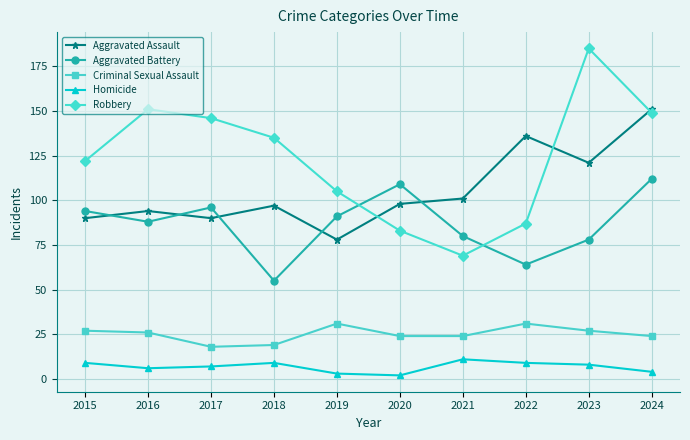

List the series in order of their peak value, highest first.

Robbery, Aggravated Assault, Aggravated Battery, Criminal Sexual Assault, Homicide